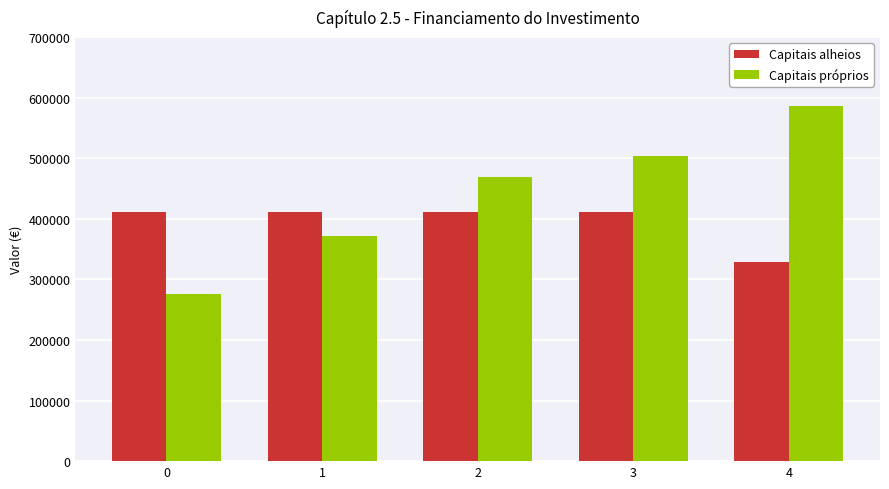

Rank the categories by Capitais próprios value from lowest to highest.

0, 1, 2, 3, 4